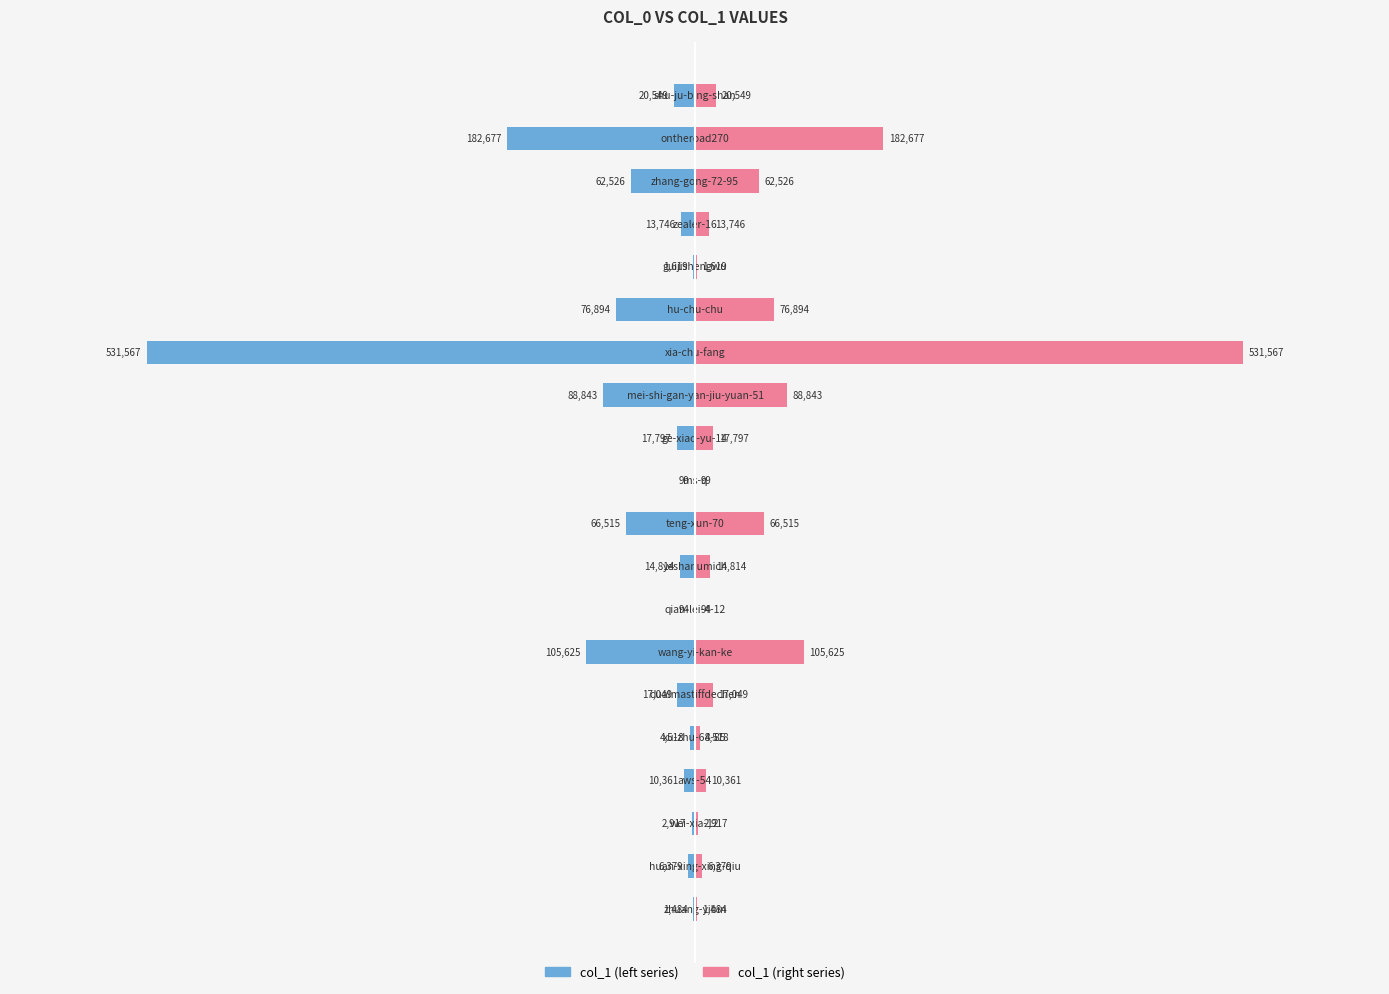

Reading left to right, extract all data points from this chart.

col_1 (left): 0=-1484	1=-6379	2=-2917	3=-10361	4=-4518	5=-17049	6=-105625	7=-94	8=-14814	9=-66515	10=-99	11=-17797	12=-88843	13=-531567	14=-76894	15=-1619	16=-13746	17=-62526	18=-182677	19=-20549
col_1 (right): 0=1484	1=6379	2=2917	3=10361	4=4518	5=17049	6=105625	7=94	8=14814	9=66515	10=99	11=17797	12=88843	13=531567	14=76894	15=1619	16=13746	17=62526	18=182677	19=20549